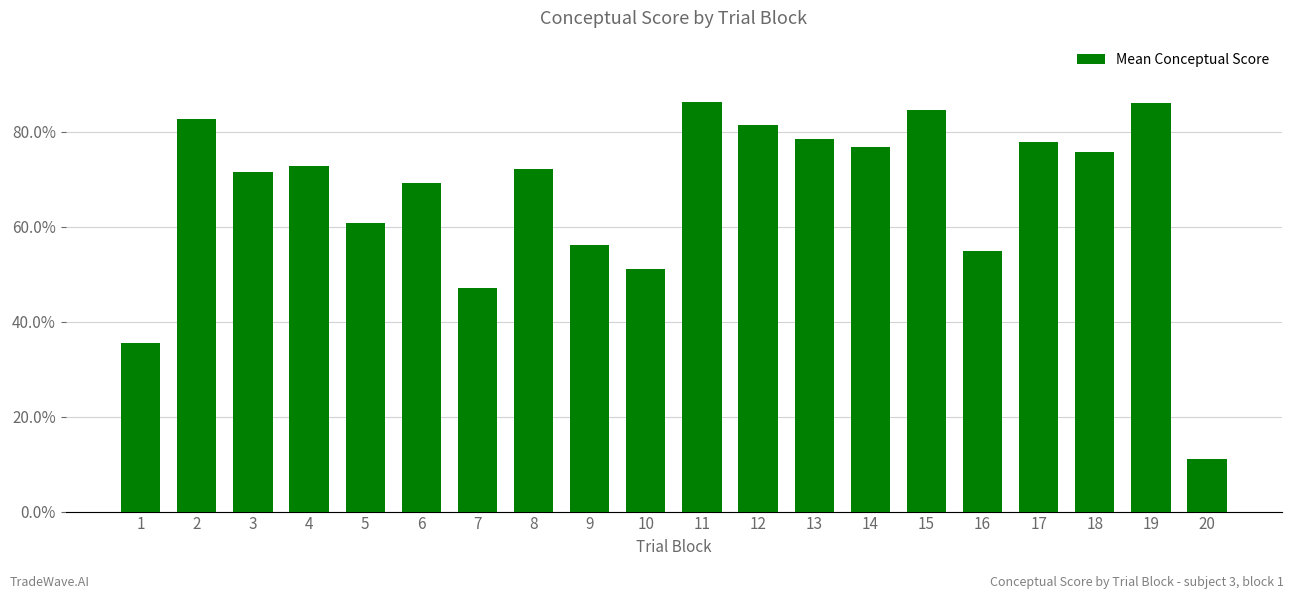

What is the difference between the maximum and minimum values?

75.2